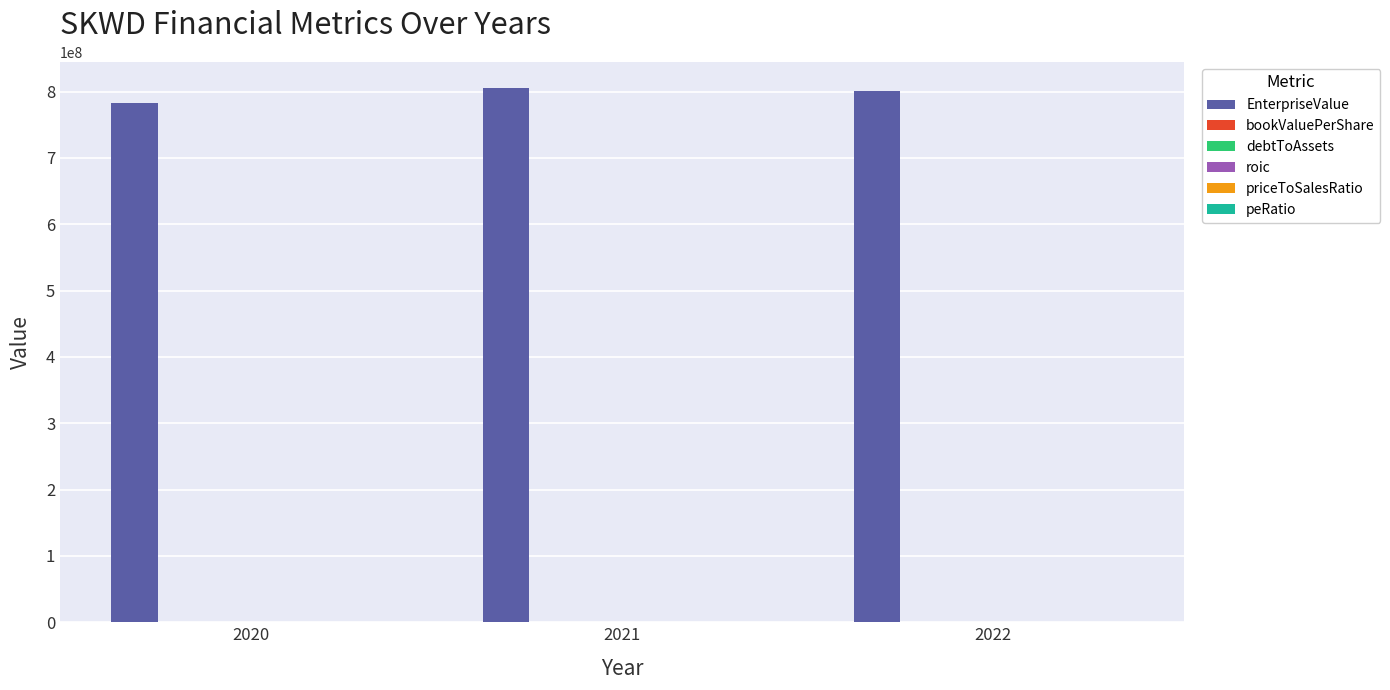

Which series has the largest total across all categories?

EnterpriseValue